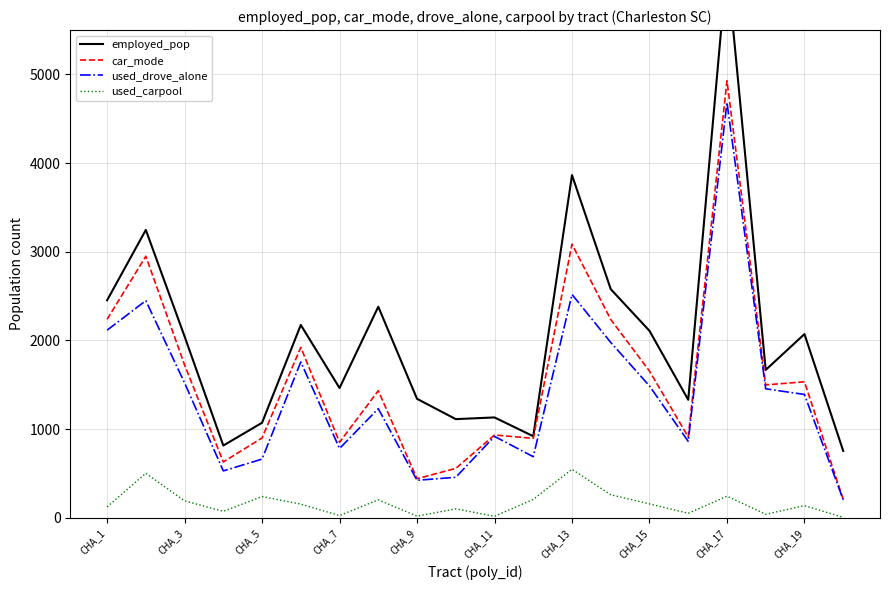

How many series are shown in this chart?

4